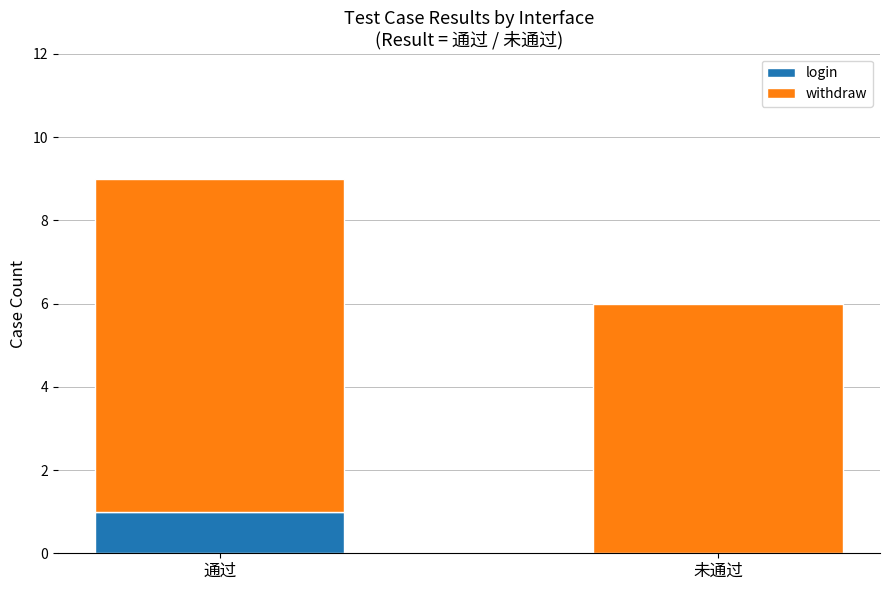

Are the bars horizontal?

No